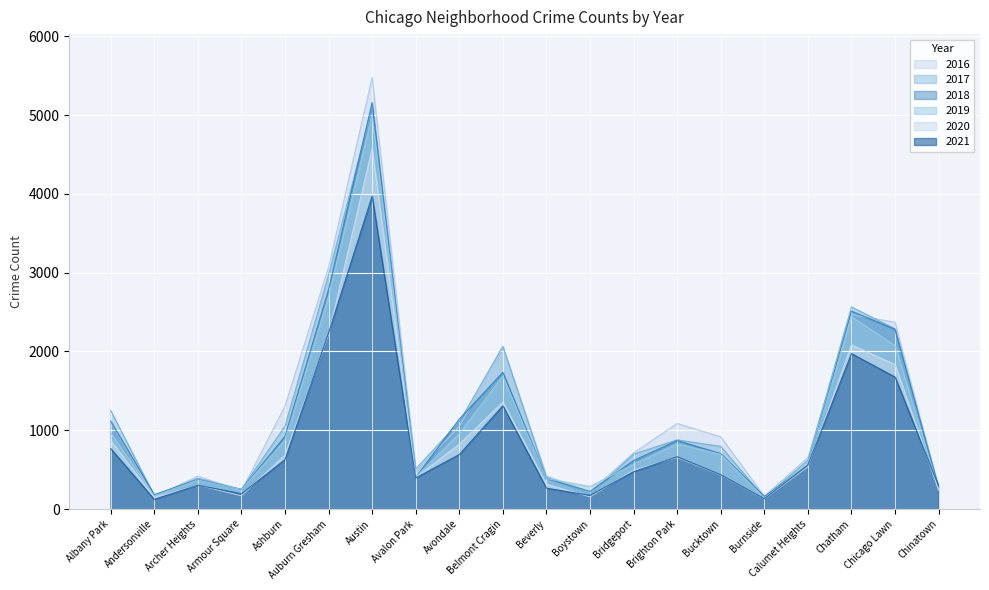

How many series are shown in this chart?

6